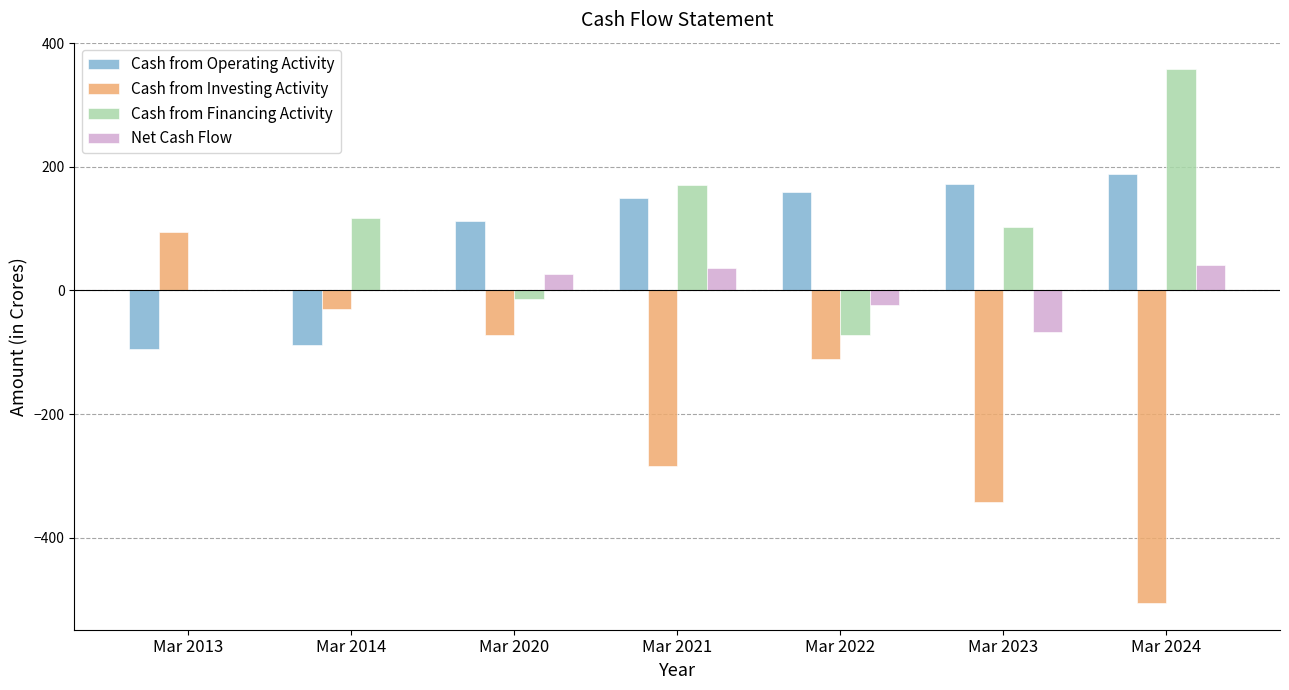

True or false: Cash from Investing Activity has a value of -284 at Mar 2021.

True